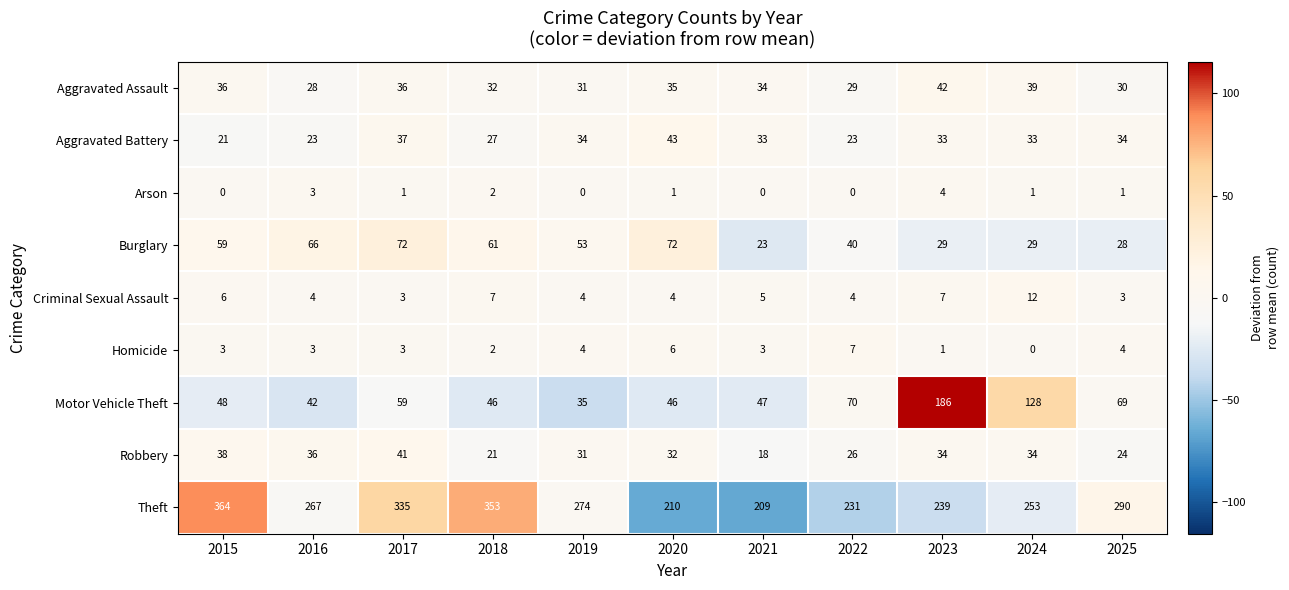

Is it true that Burglary equals 72 at 2017?

True